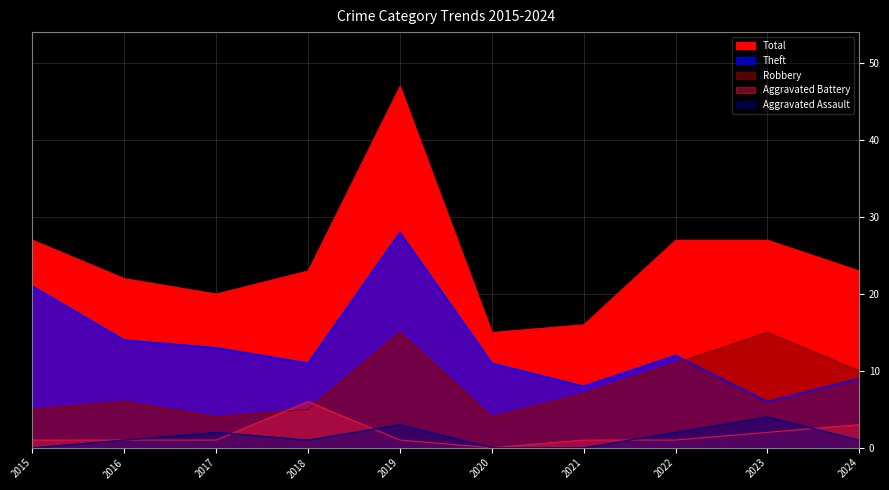

Count the number of data series in this chart.

5